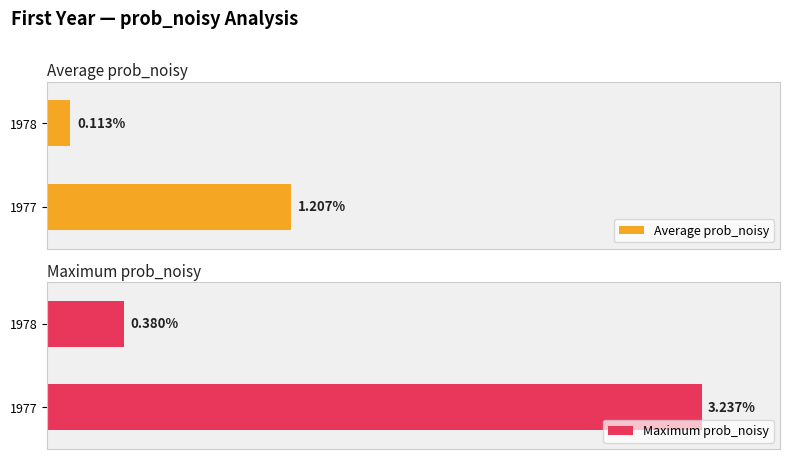

List the series in order of their overall mean, lowest first.

Average prob_noisy, Maximum prob_noisy